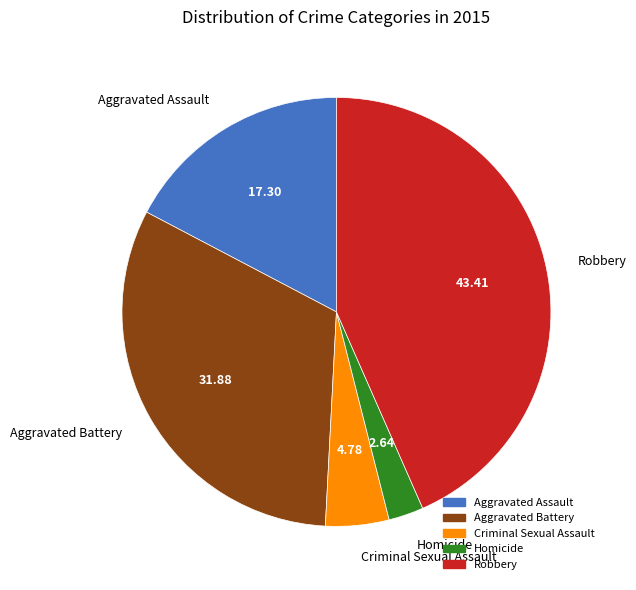

Which has a higher value, Aggravated Assault or Robbery?

Robbery